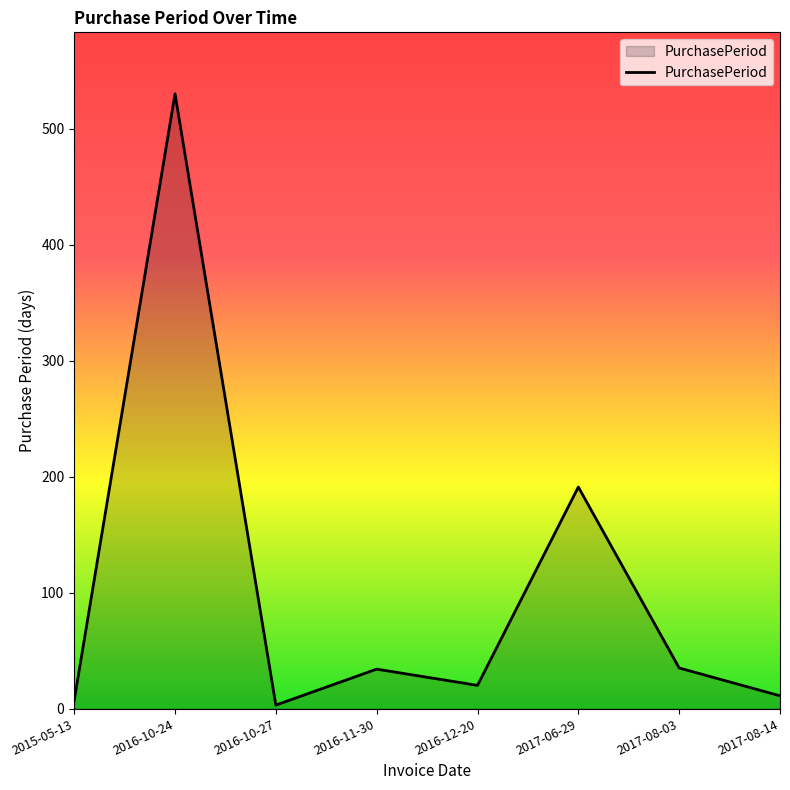

What is the difference between the maximum and minimum values?

527